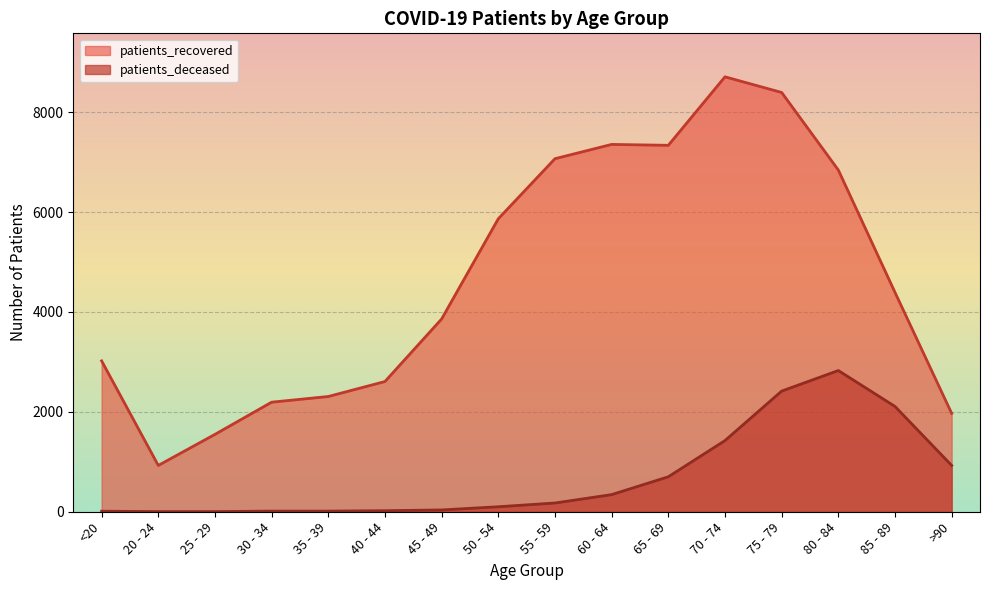

True or false: patients_deceased and patients_recovered cross at least once.

False